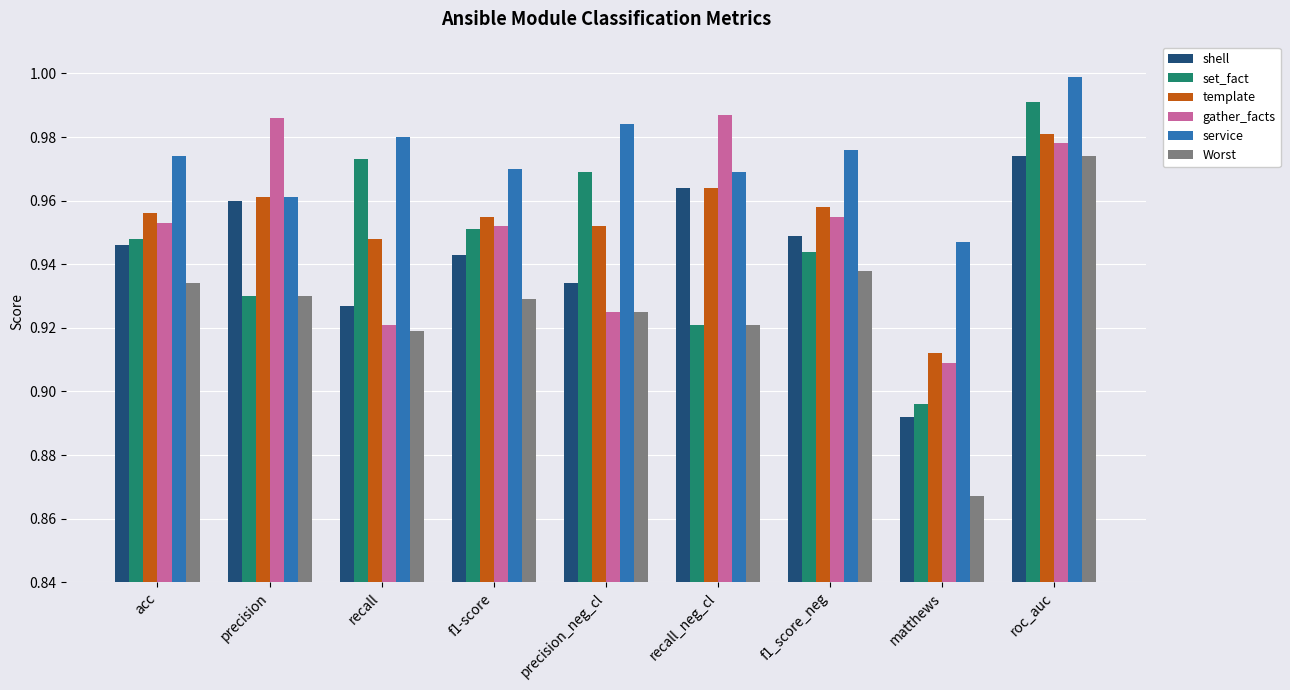

Which series has the widest spread of values?

Worst